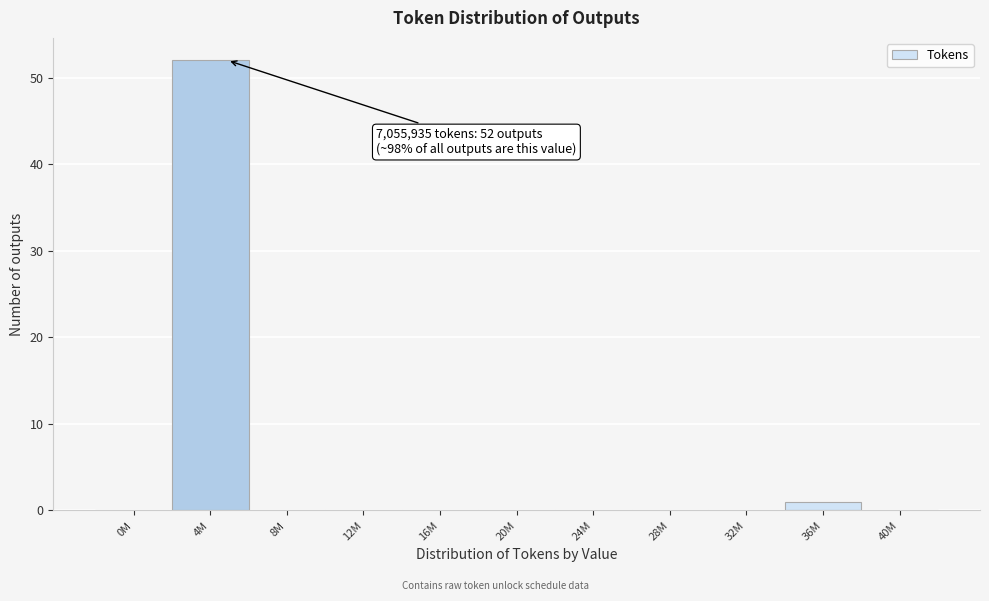

Reading right to left, list all the values displayed in this chart.

40M=0	36M=1	32M=0	28M=0	24M=0	20M=0	16M=0	12M=0	8M=0	4M=52	0M=0